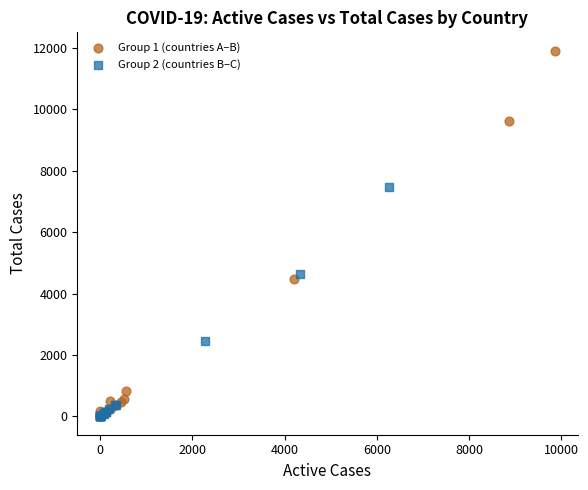

Which series contains the highest Y value?

Group 1 (countries A–B)